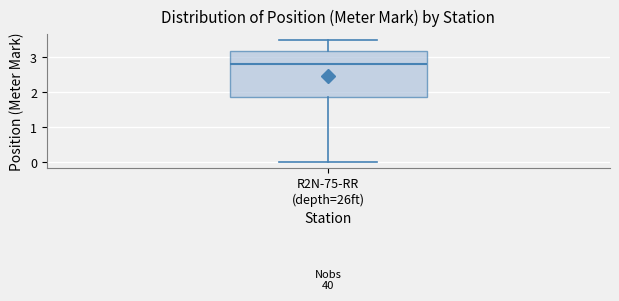

Transcribe this box plot: give where the median line is, the range the box spans, and where the two whiskers end, as read against the y-axis. The values are not printed on the chart, so give them approximately, as read against the axis.

median 2.8, box 1.9 to 3.2, whiskers 0.0 to 3.5